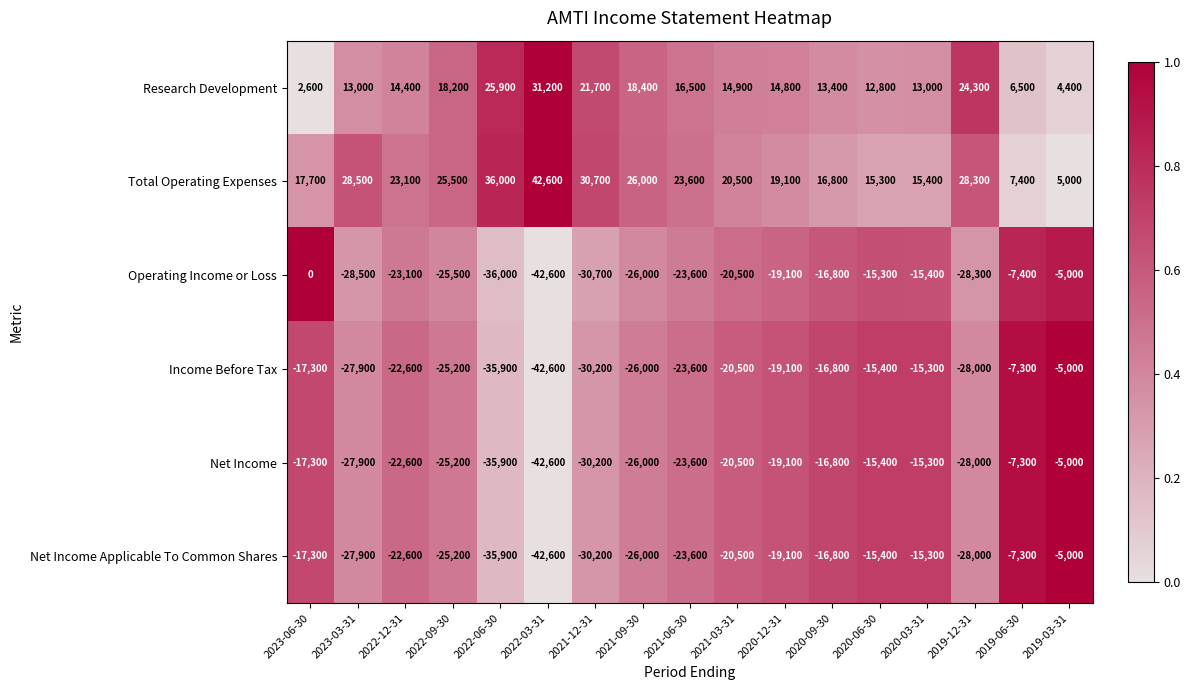

What is the total value across all series at 2020-06-30?

-33400